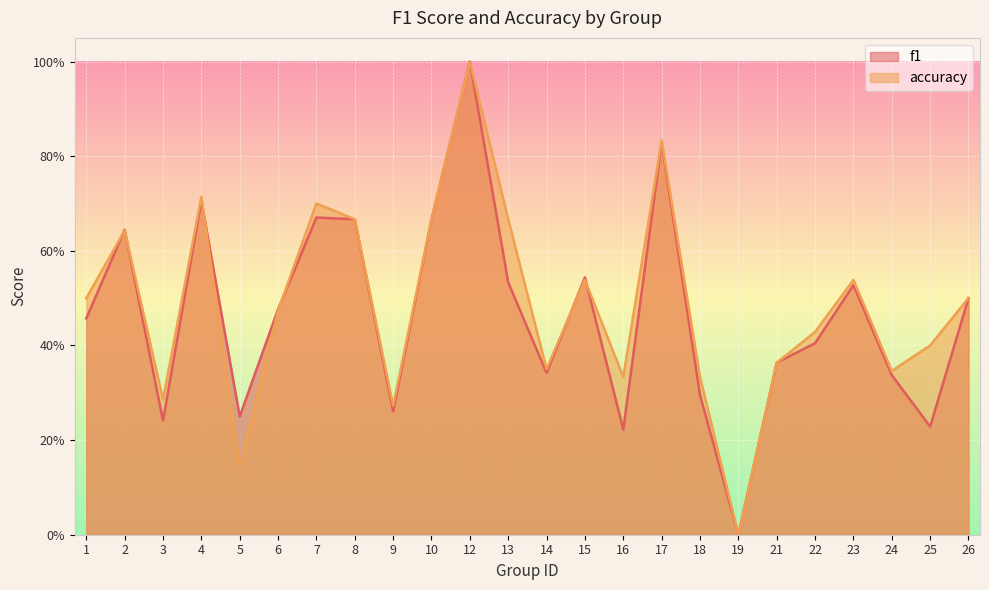

Reading left to right, what are all the values shown in this chart?

f1: 0.5	0.6	0.2	0.7	0.2	0.5	0.7	0.7	0.3	0.7	1.0	0.5	0.3	0.5	0.2	0.8	0.3	0.0	0.4	0.4	0.5	0.3	0.2	0.5
accuracy: 0.5	0.6	0.3	0.7	0.1	0.5	0.7	0.7	0.3	0.7	1.0	0.7	0.3	0.5	0.3	0.8	0.3	0.0	0.4	0.4	0.5	0.3	0.4	0.5